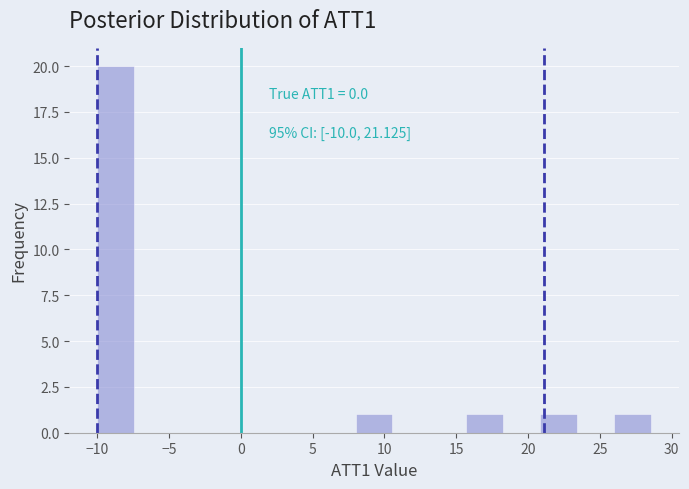

Which range on the x-axis has the tallest bar?

-10.0 to -7.5